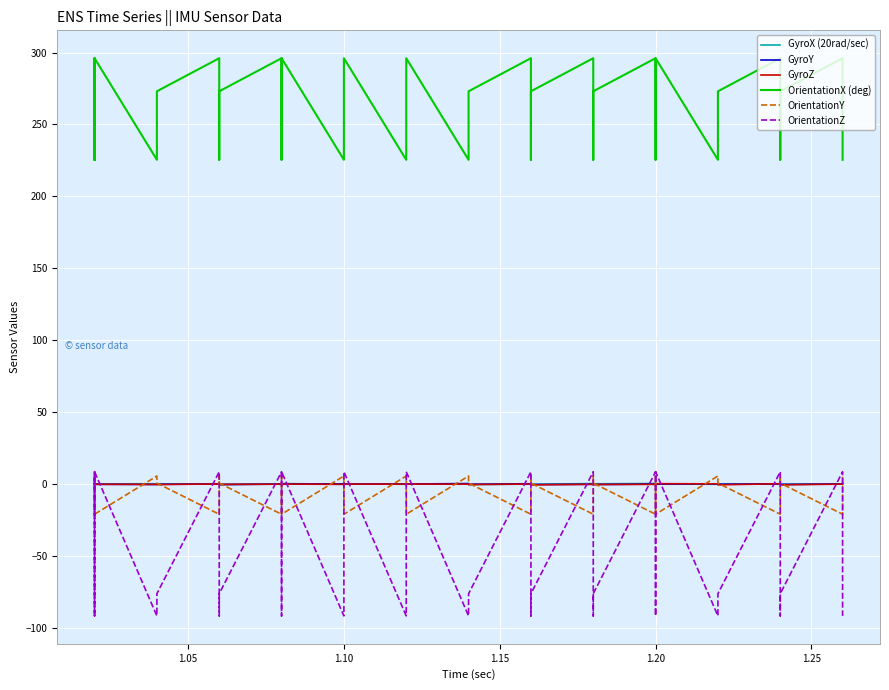

Reading right to left, list all the values displayed in this chart.

GyroX (20rad/sec): 0.0	0.0	-0.1	-0.2	0.0	-0.1	-0.1	0.2	0.3	-0.1	0.4	0.2	0.1	0.4	-0.1	0.2	0.0	-0.3	0.1	0.0	0.1	-0.1	0.2	0.3	-0.1	0.4	0.1	0.1	0.2	-0.2	0.1	0.1	-0.1	0.2	0.0	0.0	0.1	0.0	0.0	0.1
GyroY: 0.6	0.1	-0.2	0.5	0.2	-0.1	0.2	0.0	-0.1	0.2	0.1	-0.3	-0.1	-0.1	-0.3	0.4	0.2	-0.1	0.4	0.1	-0.3	0.1	-0.1	-0.4	0.2	0.1	-0.2	-0.1	0.0	-0.3	-0.2	0.1	-0.1	-0.2	-0.1	-0.3	0.1	-0.1	-0.3	0.1
GyroZ: 0.4	0.0	-0.5	0.1	0.2	-0.5	0.2	0.3	-0.2	0.1	-0.2	-0.2	-0.1	-0.1	-0.5	-0.2	0.1	-0.3	-0.1	0.1	-0.3	0.0	0.0	-0.1	-0.2	0.1	-0.2	-0.1	-0.1	-0.2	-0.2	0.1	-0.3	-0.2	-0.1	-0.5	-0.3	-0.1	-0.5	-0.3
OrientationX (deg): 225.4	296.1	273.1	225.4	296.1	273.1	225.4	296.1	273.1	225.4	296.1	273.1	225.4	296.1	273.1	225.4	296.1	273.1	225.4	296.1	273.1	225.4	296.1	273.1	225.4	296.1	273.1	225.4	296.1	273.1	225.4	296.1	273.1	225.4	296.1	273.1	225.4	296.1	273.1	225.4
OrientationY: 5.6	-20.9	0.7	5.6	-20.9	0.7	5.6	-20.9	0.7	5.6	-20.9	0.7	5.6	-20.9	0.7	5.6	-20.9	0.7	5.6	-20.9	0.7	5.6	-20.9	0.7	5.6	-20.9	0.7	5.6	-20.9	0.7	5.6	-20.9	0.7	5.6	-20.9	0.7	5.6	-20.9	0.7	5.6
OrientationZ: -91.6	8.6	-76.2	-91.6	8.6	-76.2	-91.6	8.6	-76.2	-91.6	8.6	-76.2	-91.6	8.6	-76.2	-91.6	8.6	-76.2	-91.6	8.6	-76.2	-91.6	8.6	-76.2	-91.6	8.6	-76.2	-91.6	8.6	-76.2	-91.6	8.6	-76.2	-91.6	8.6	-76.2	-91.6	8.6	-76.2	-91.6